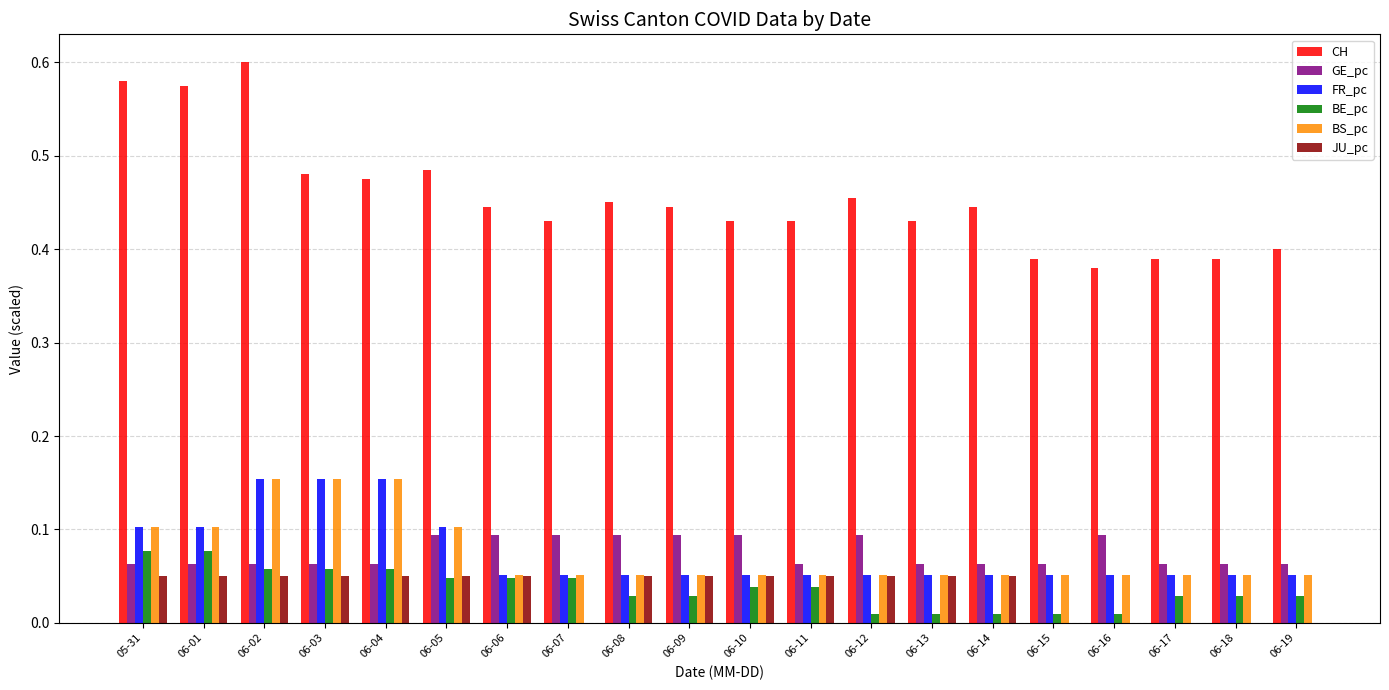

Is it true that FR_pc equals 0.1 at 06-15?

True